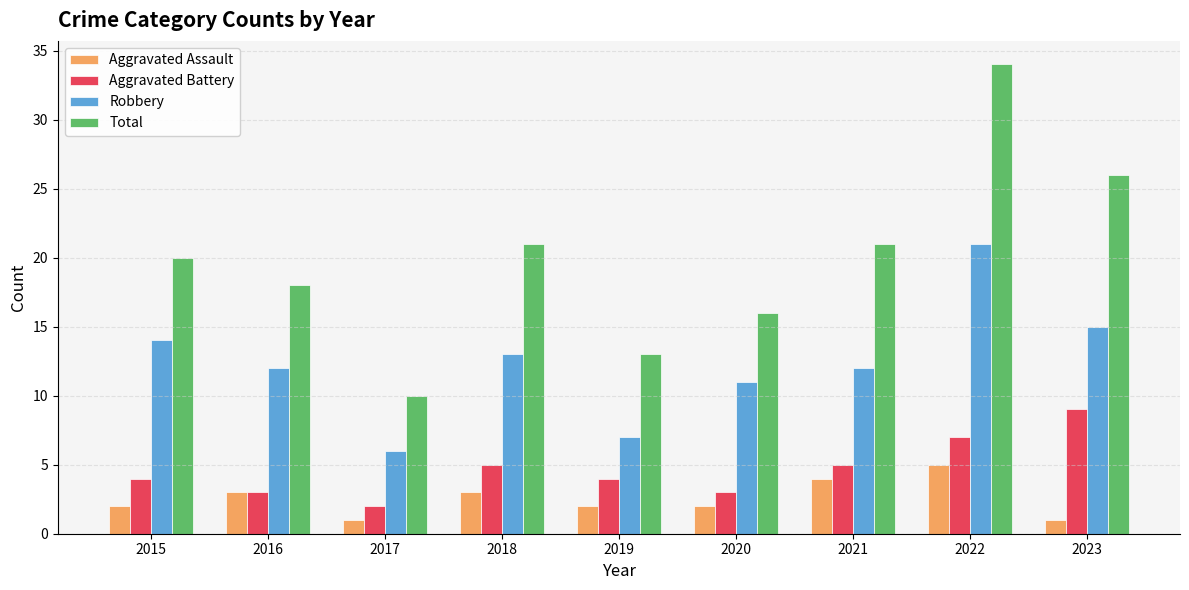

Which series has the largest range (max minus min)?

Total